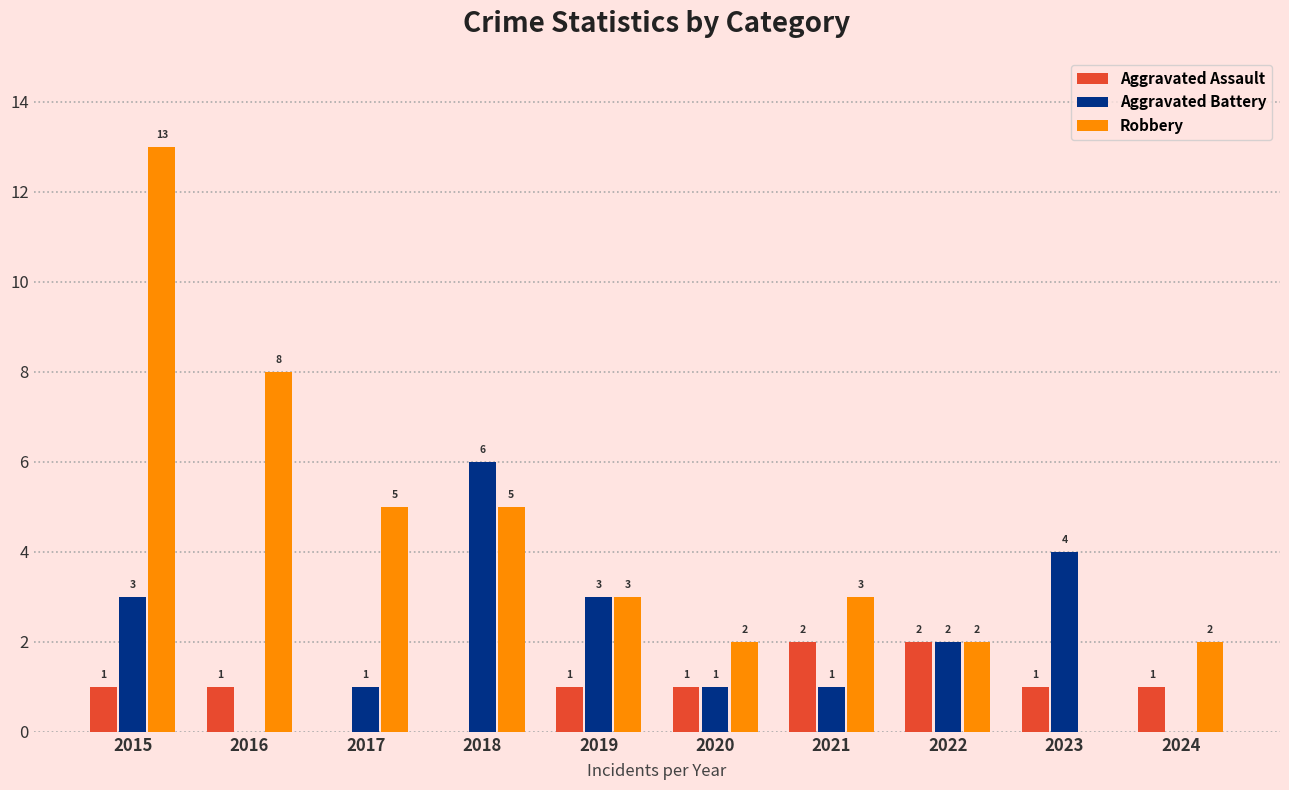

Reading right to left, transcribe all the data shown in this chart.

Aggravated Assault: 2024=1	2023=1	2022=2	2021=2	2020=1	2019=1	2018=0	2017=0	2016=1	2015=1
Aggravated Battery: 2024=0	2023=4	2022=2	2021=1	2020=1	2019=3	2018=6	2017=1	2016=0	2015=3
Robbery: 2024=2	2023=0	2022=2	2021=3	2020=2	2019=3	2018=5	2017=5	2016=8	2015=13